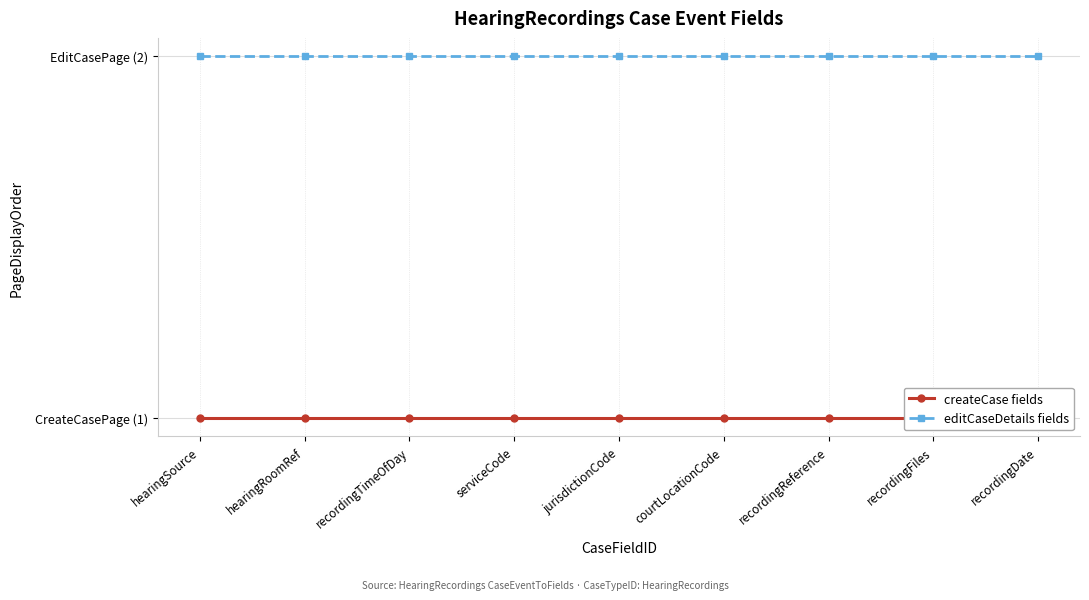

List the series in order of their overall mean, lowest first.

createCase fields, editCaseDetails fields